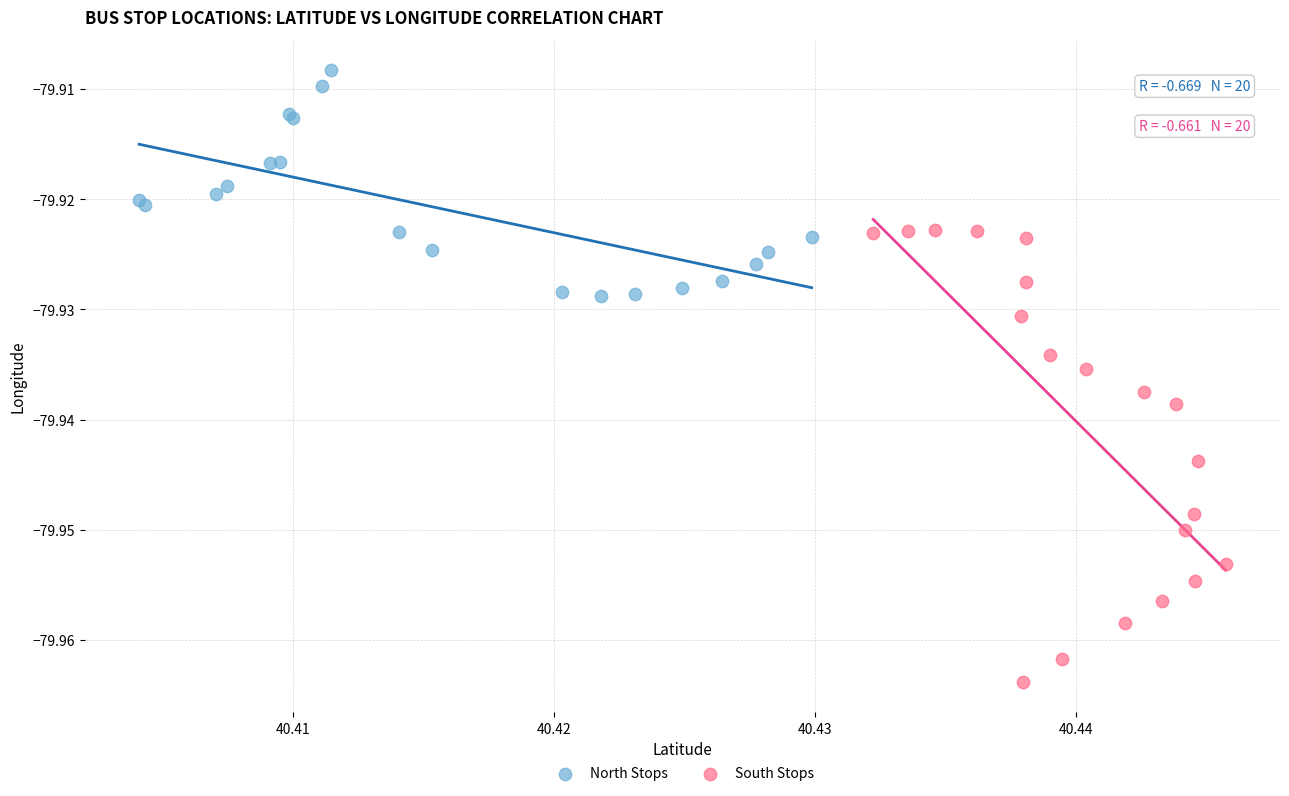

Which series contains the highest Y value?

North Stops